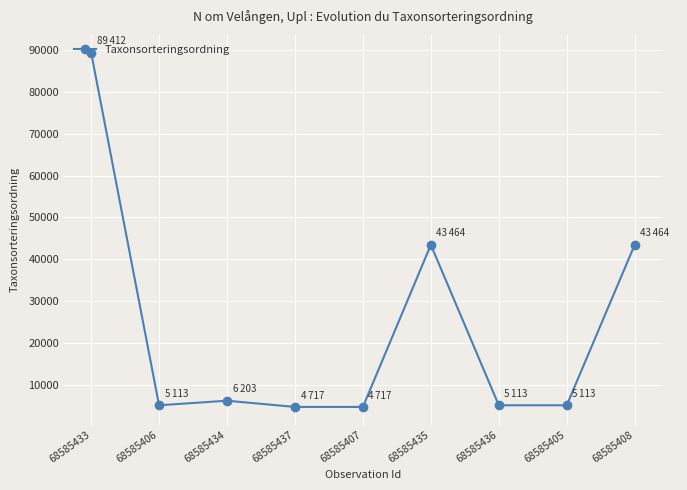

Read the value at 68585407.

4717